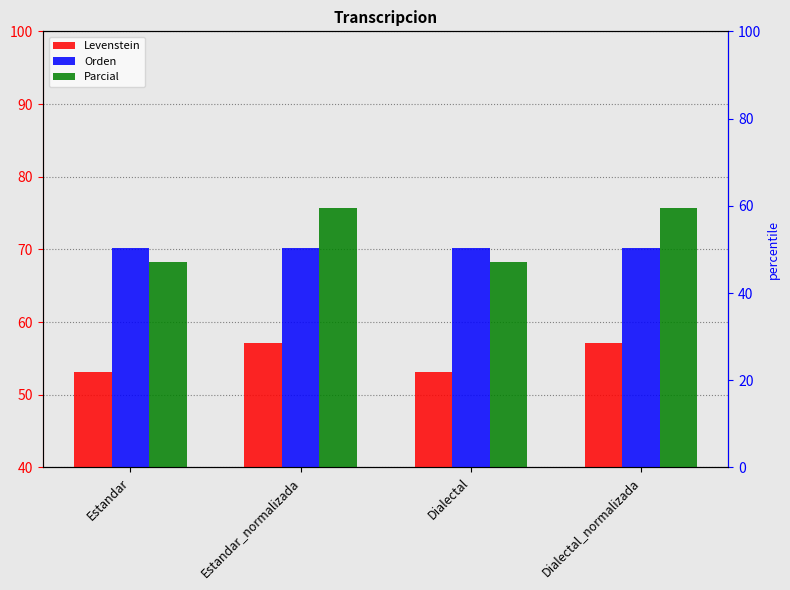

Is it true that Levenstein equals 57.1 at Dialectal_normalizada?

True